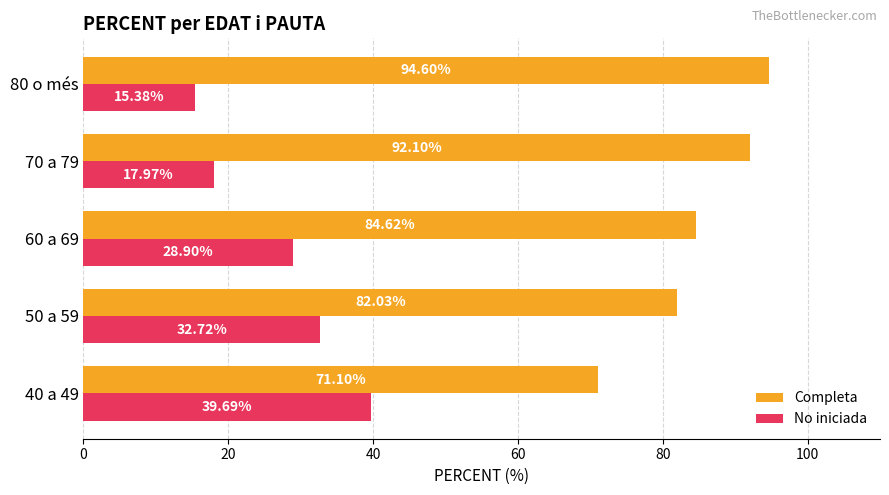

Which series has the widest spread of values?

No iniciada